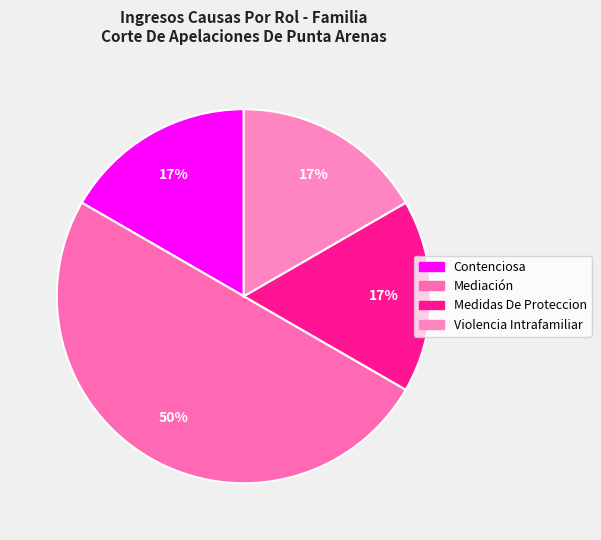

Rank the categories by value from highest to lowest.

Mediación, Contenciosa, Medidas De Proteccion, Violencia Intrafamiliar